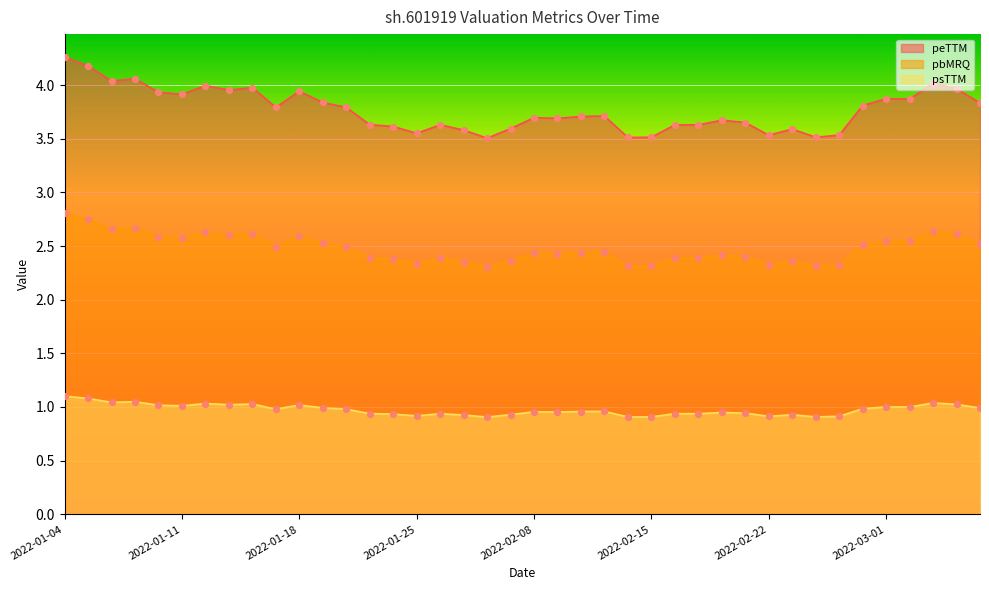

Which series has the largest total across all categories?

peTTM